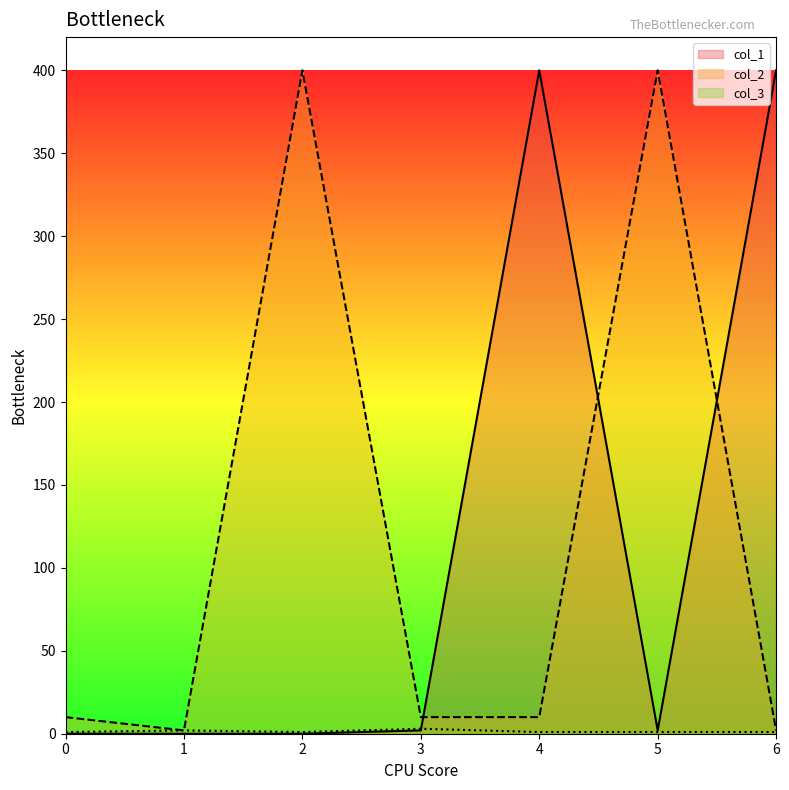

Reading right to left, what are all the values shown in this chart?

col_1: 400	2	400	2	0	0	0
col_2: 2	400	10	10	400	2	10
col_3: 1	1	1	3	1	2	1